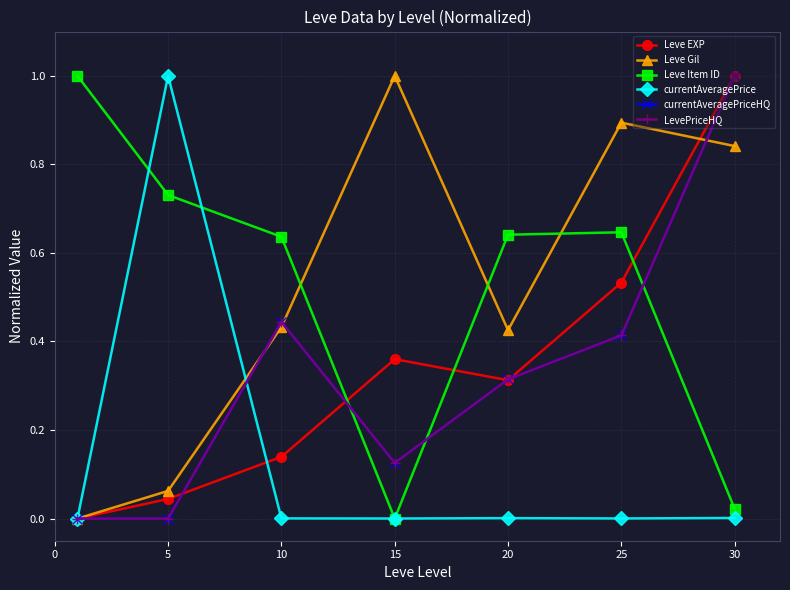

Is this an area chart (filled region under the line)?

No